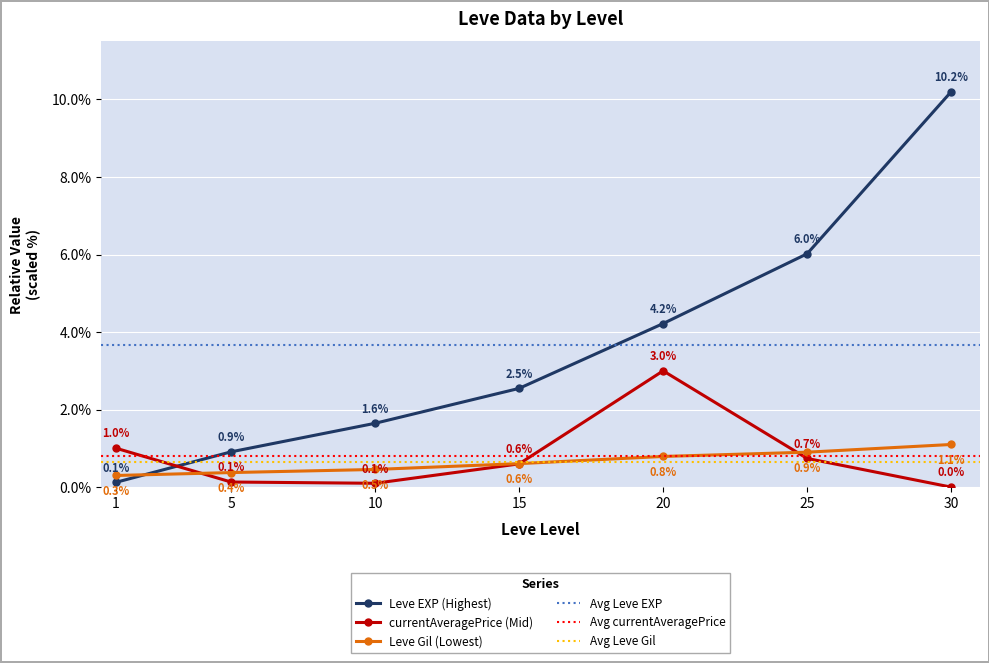

Is it true that Leve Gil equals 1.2 at 20?

False